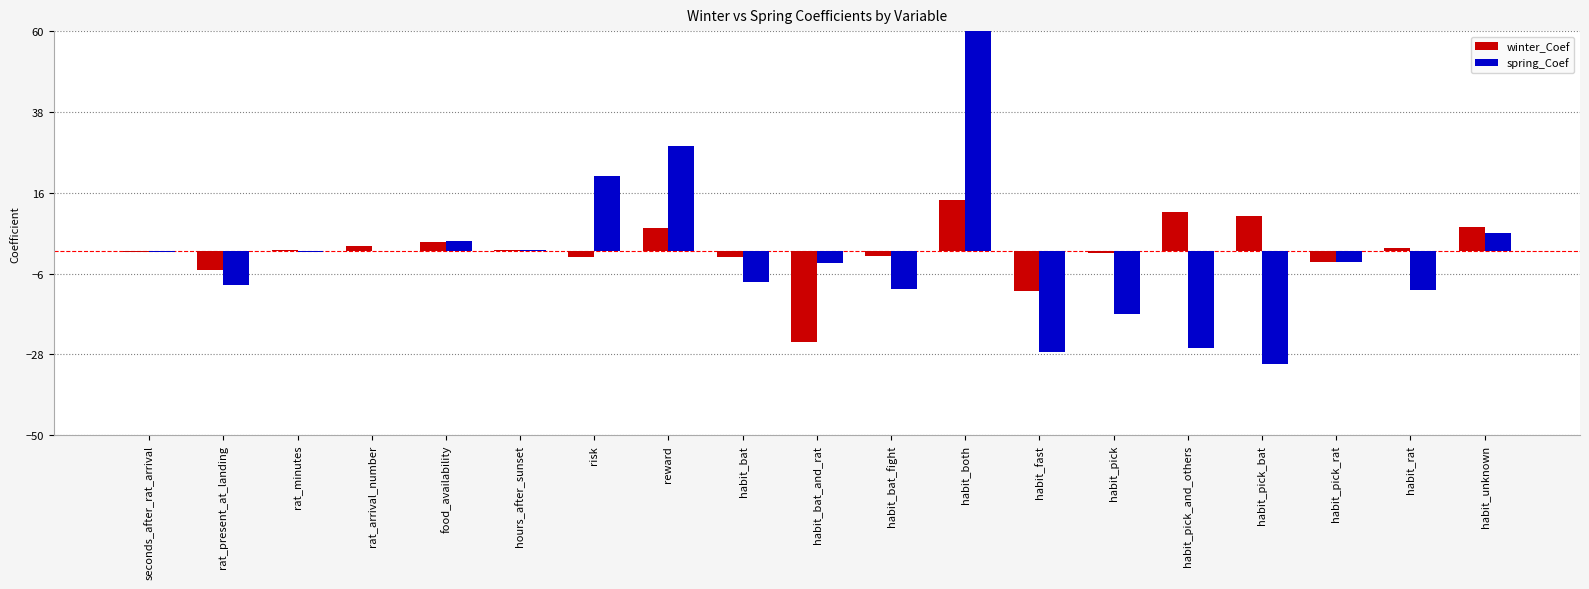

Are the bars horizontal?

No